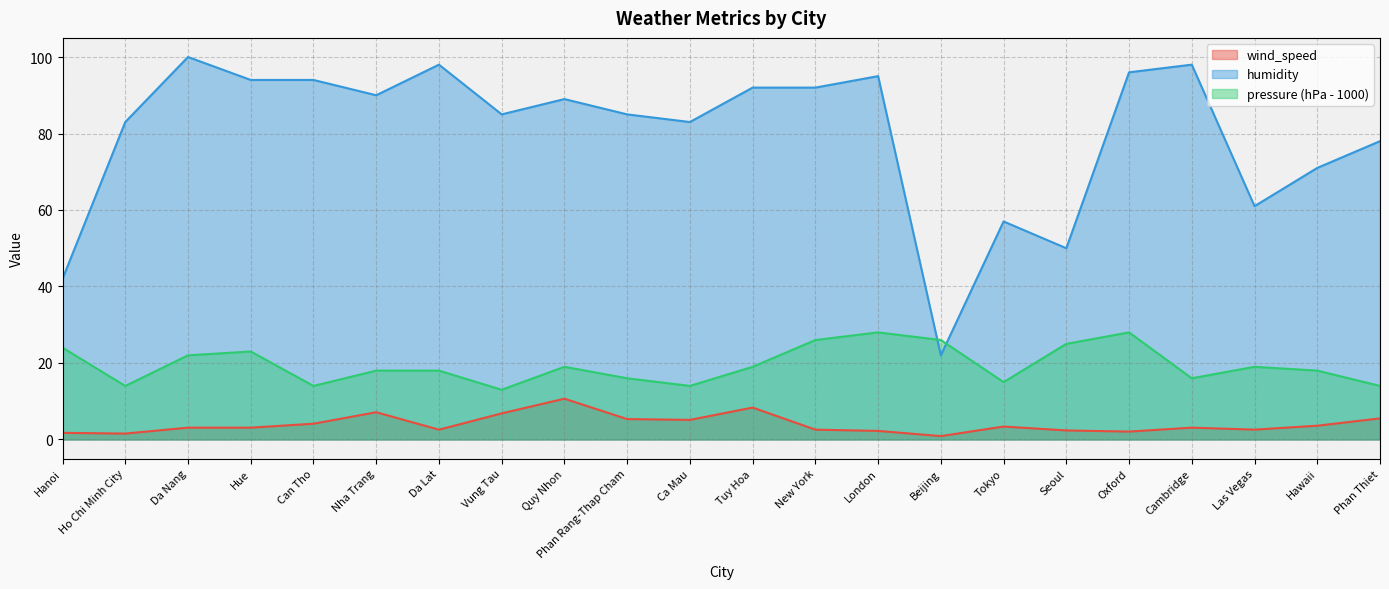

What is the value of the humidity point at the 3rd from the left?

100.0